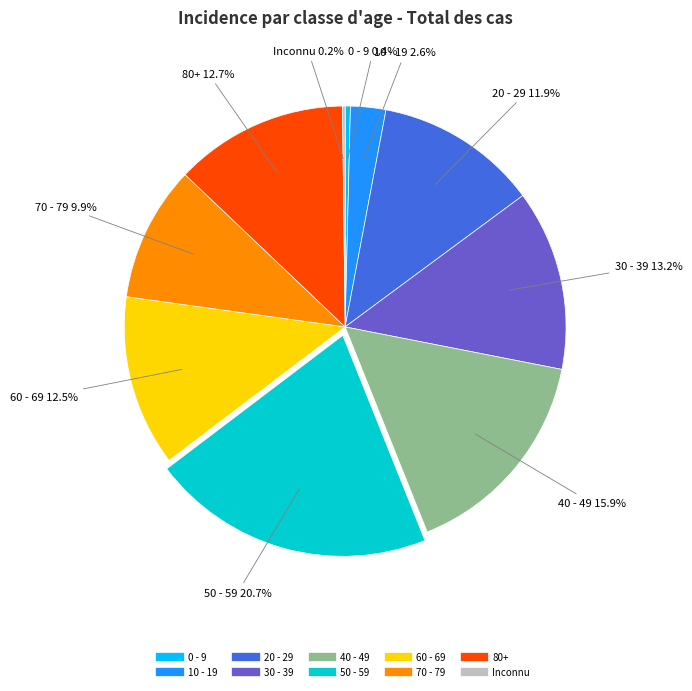

The 60 - 69 slice represents 4% of the pie. True or false?

False